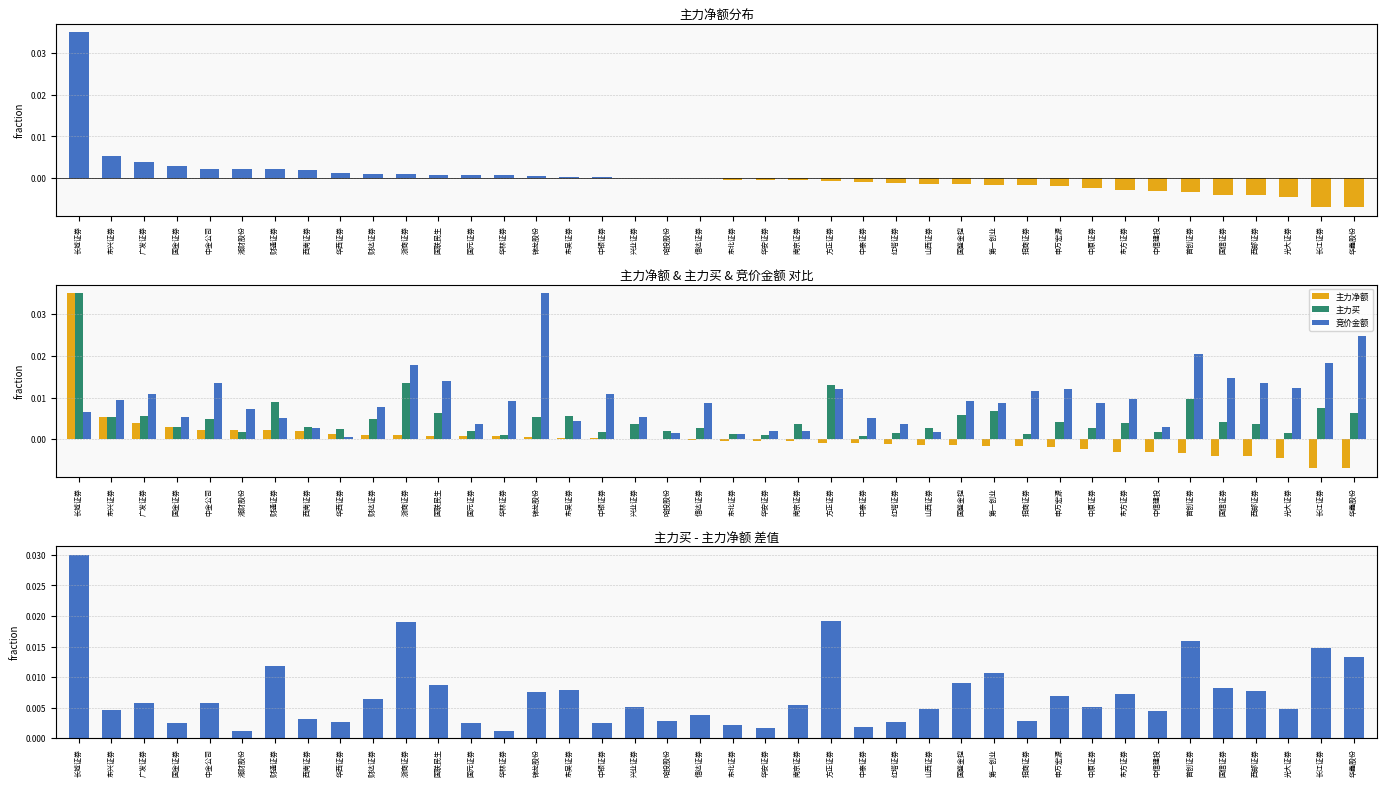

What is the label of the 4th bar from the left?

国金证券